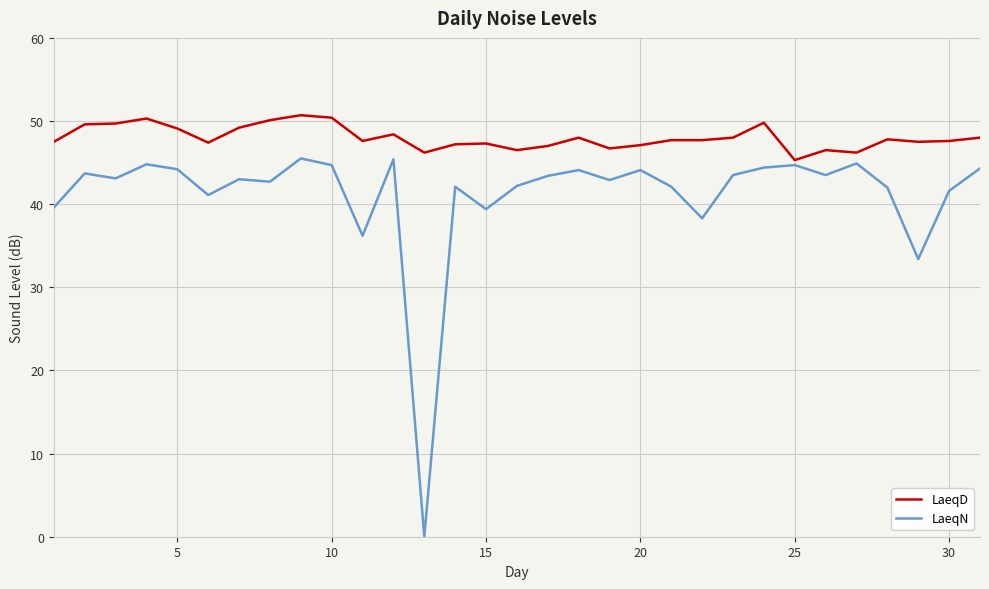

Which series has the widest spread of values?

LaeqN